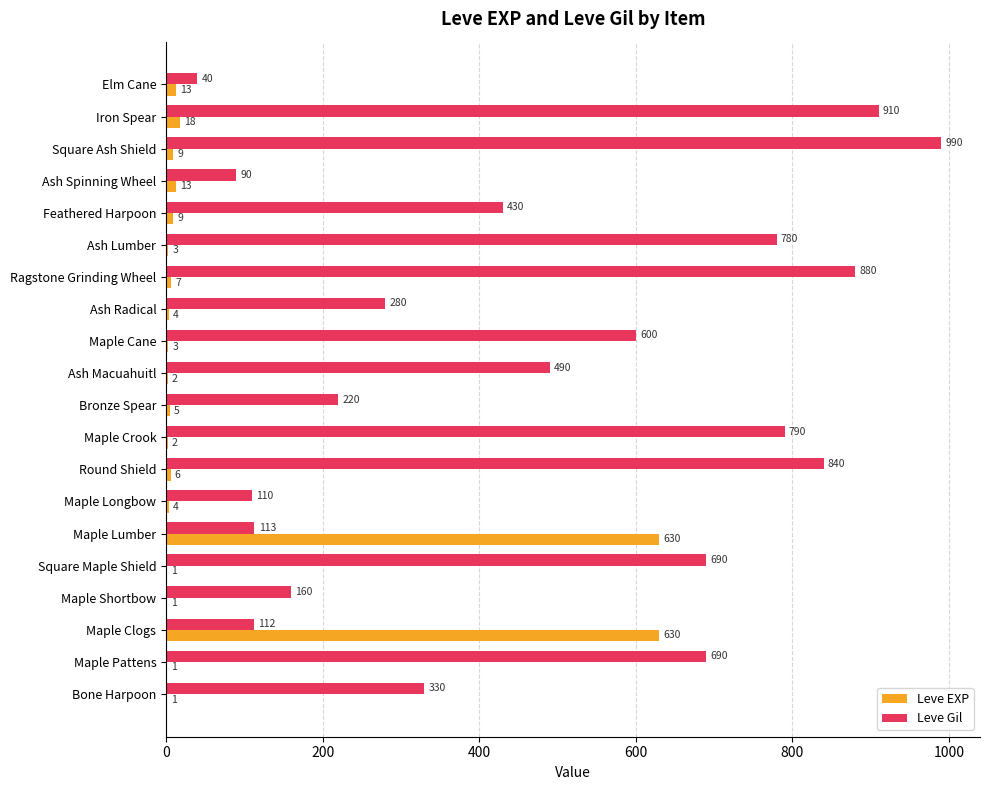

At which category is the sum across all series the highest?

Square Ash Shield